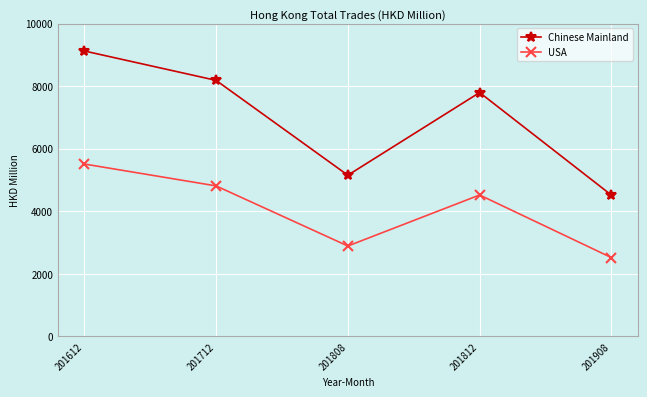

At which category does USA reach its first local peak?

201812